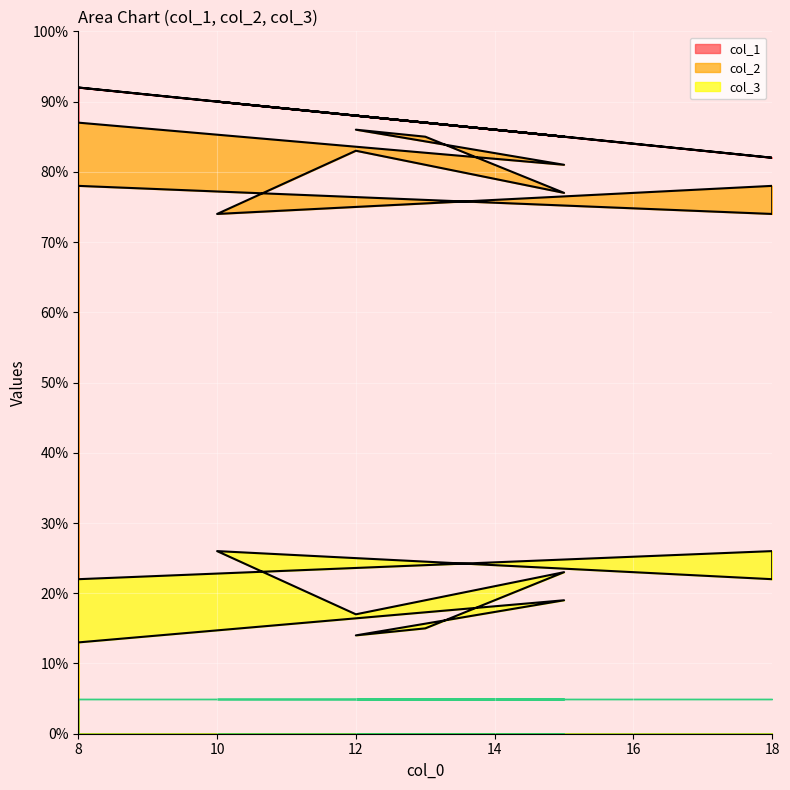

Between 12 and 18, which is larger?

12